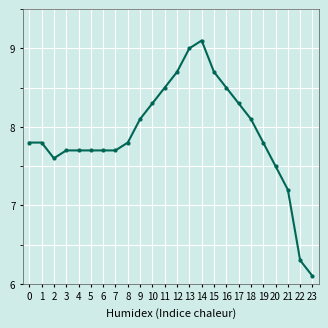

What is the value of the 7th point from the left?

7.7